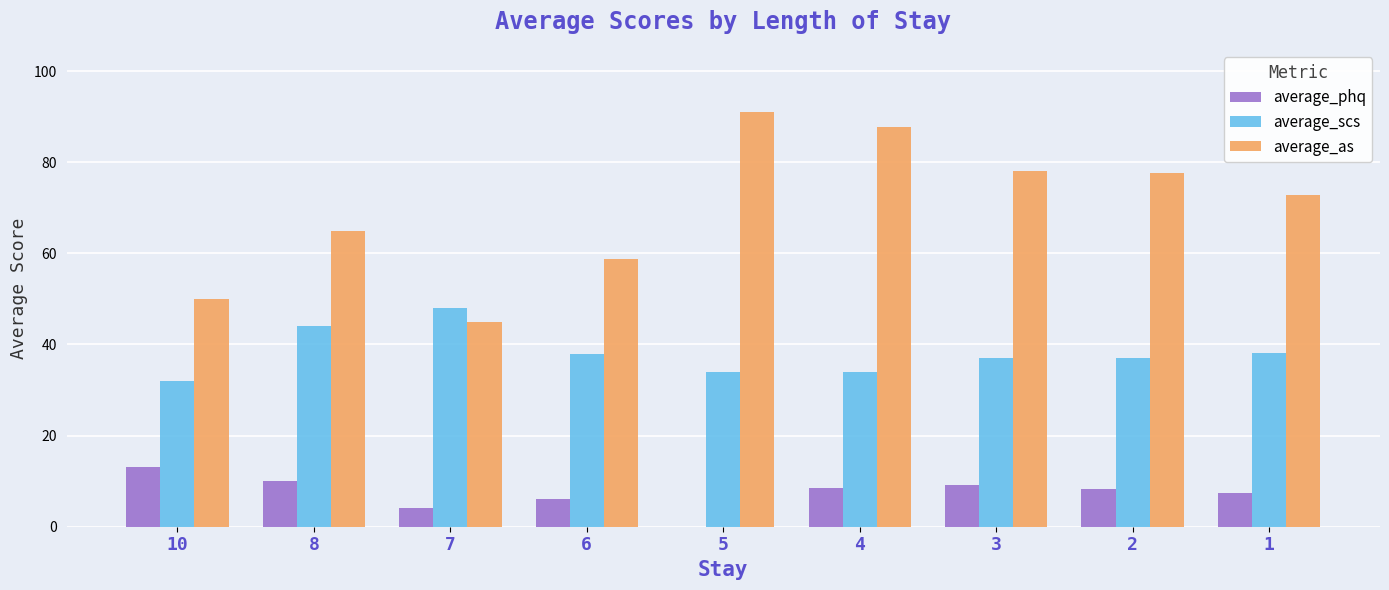

What is the greatest value displayed?

91.0